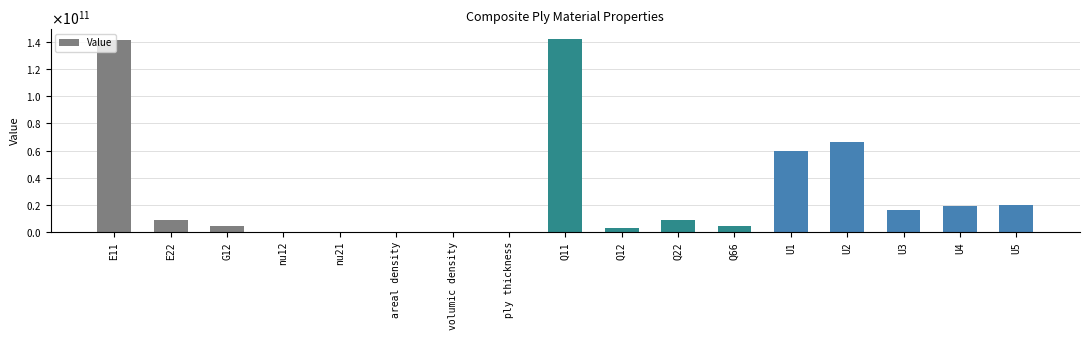

Are the bars horizontal?

No